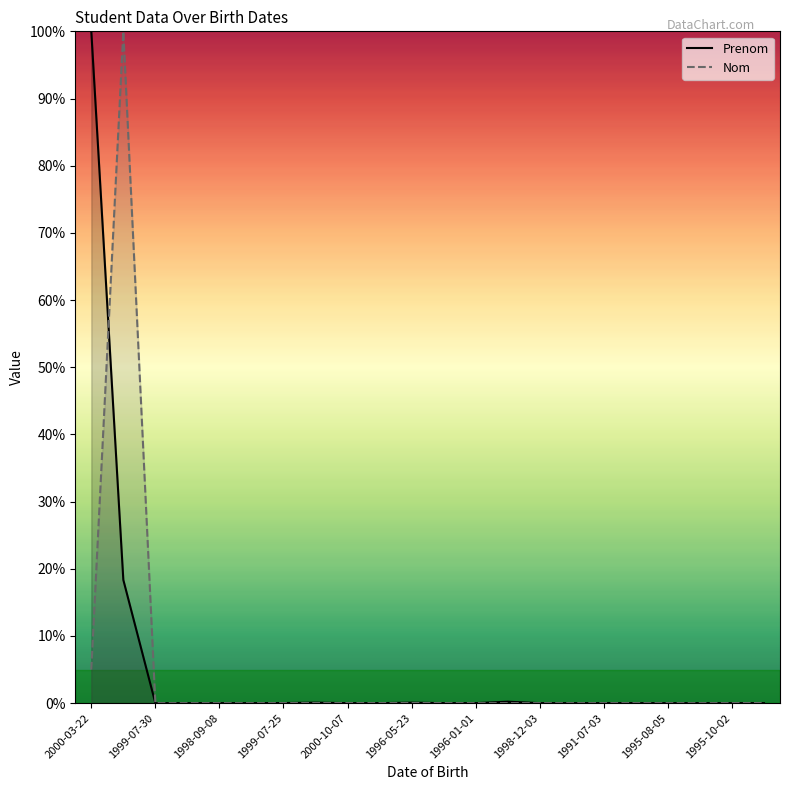

What is the maximum value shown in the chart?

100.0